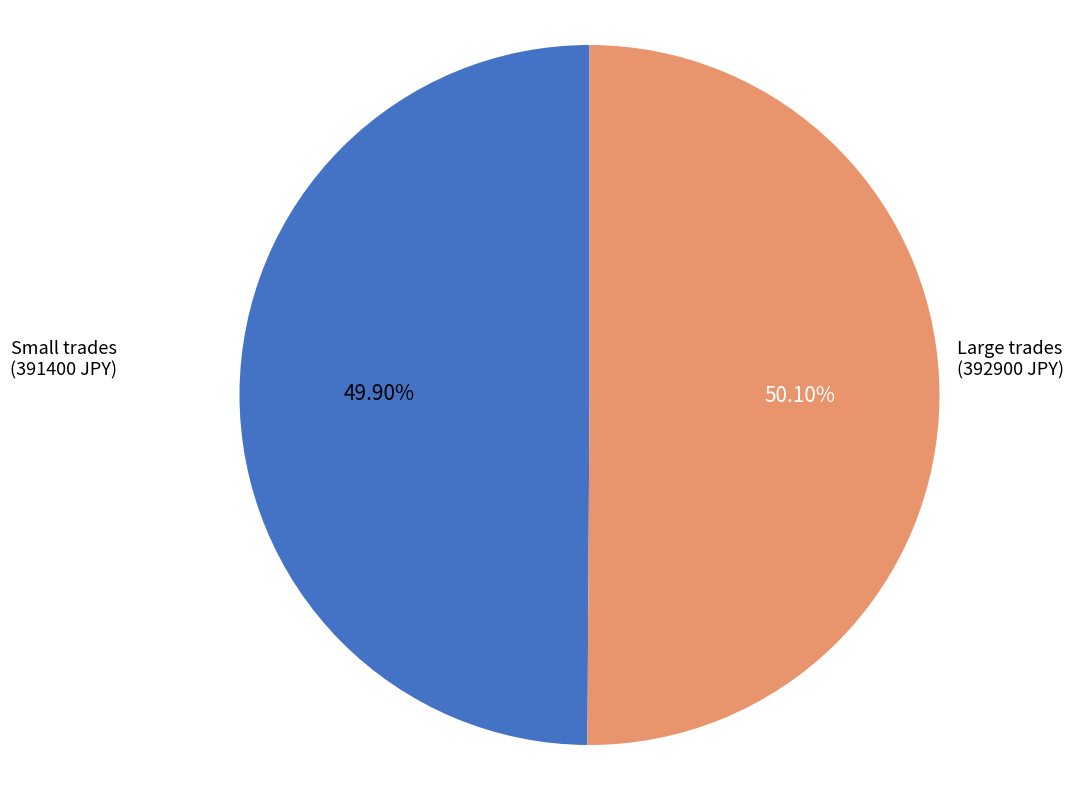

Is there any slice that represents more than half of the pie?

Yes